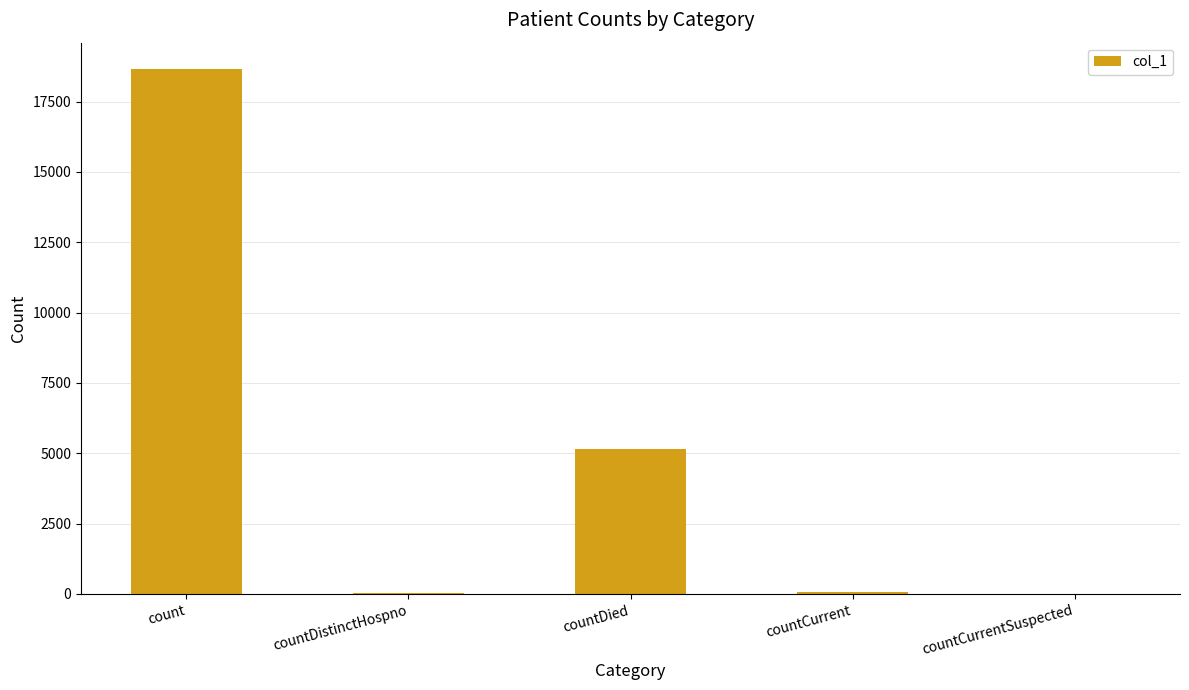

Count the number of categories in the chart.

5